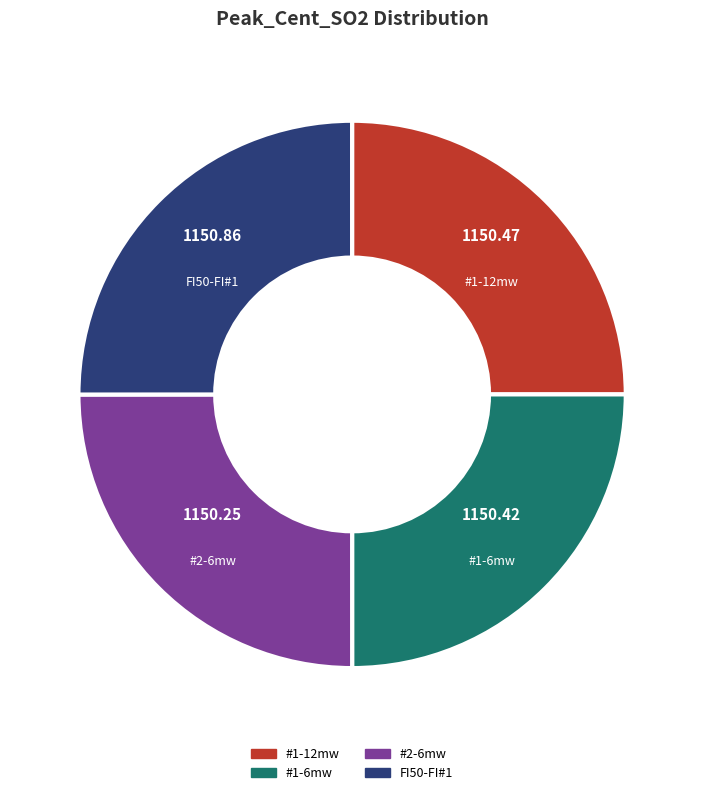

Is there a majority slice in this chart?

No